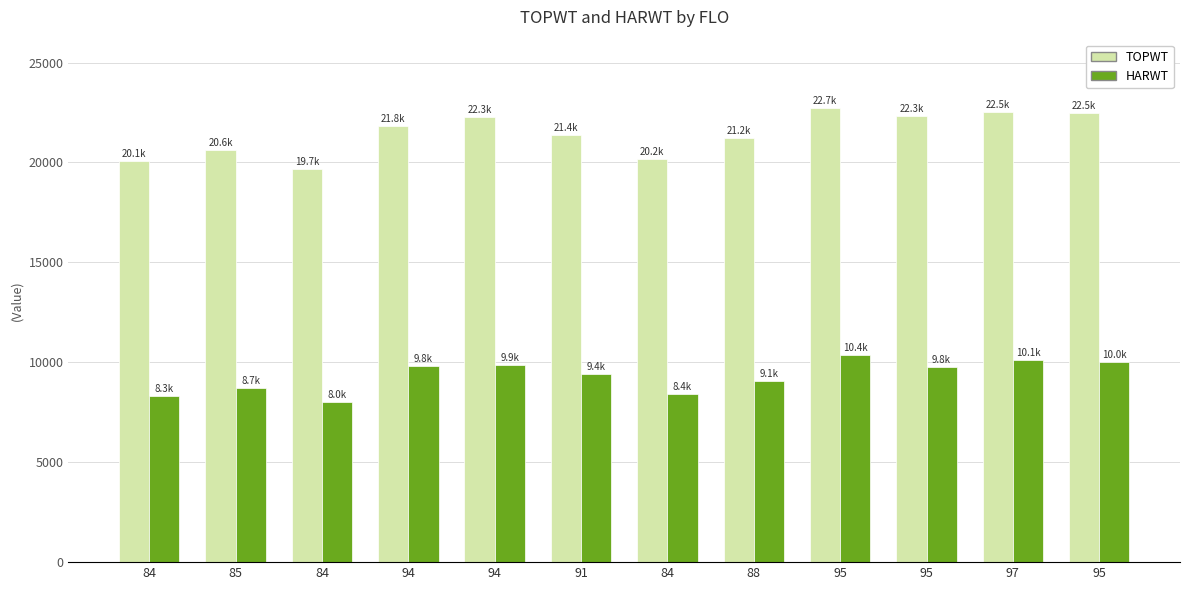

What is the label of the 1st bar from the right?

95